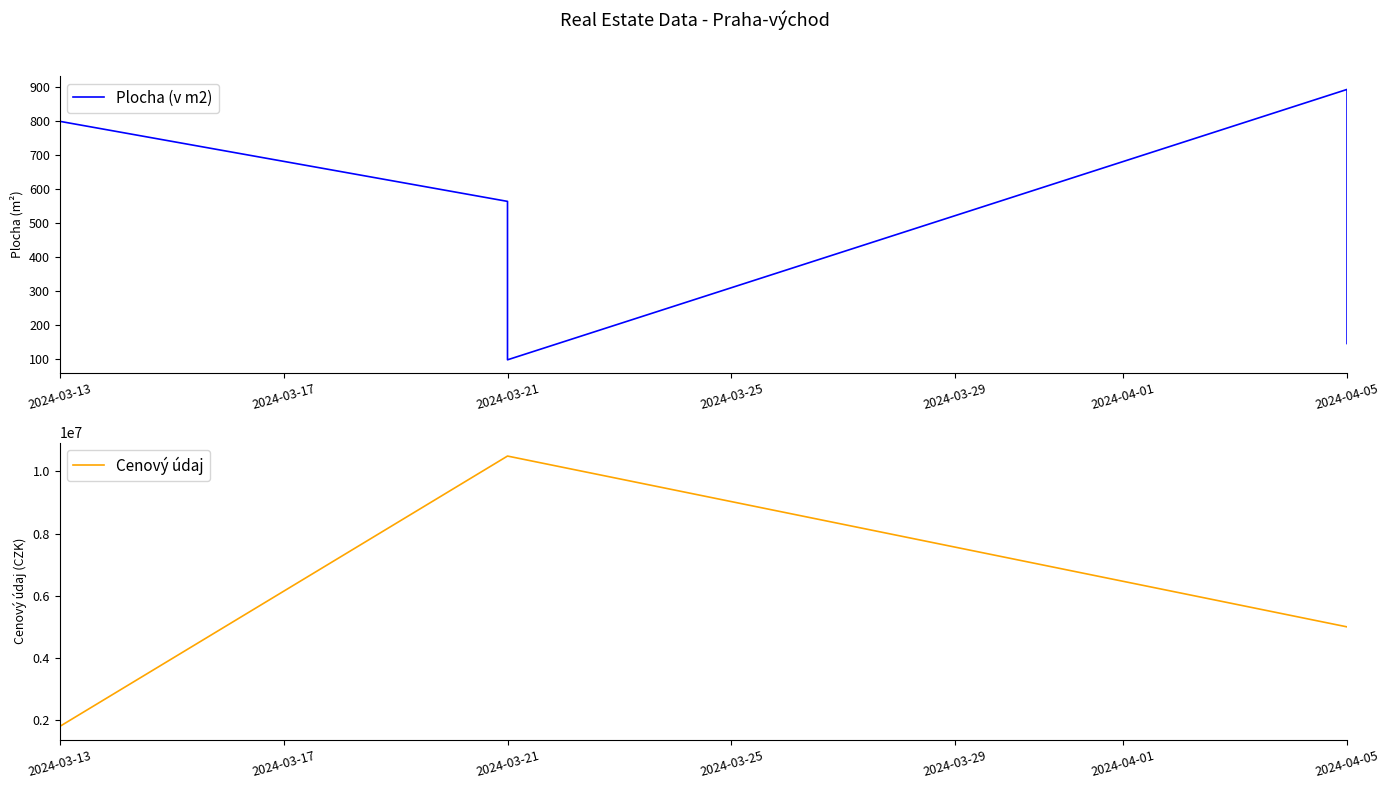

Rank the series by their maximum value, from highest to lowest.

Cenový údaj, Plocha (v m2)